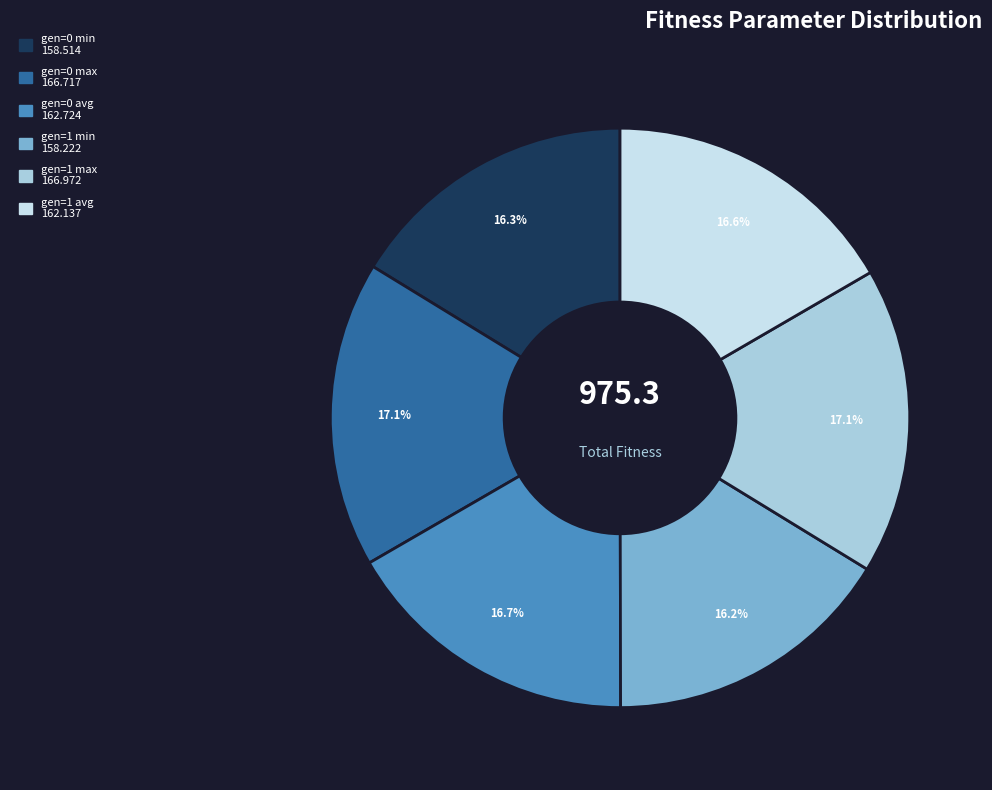

Is it true that gen=1 min is 16% of the pie?

True